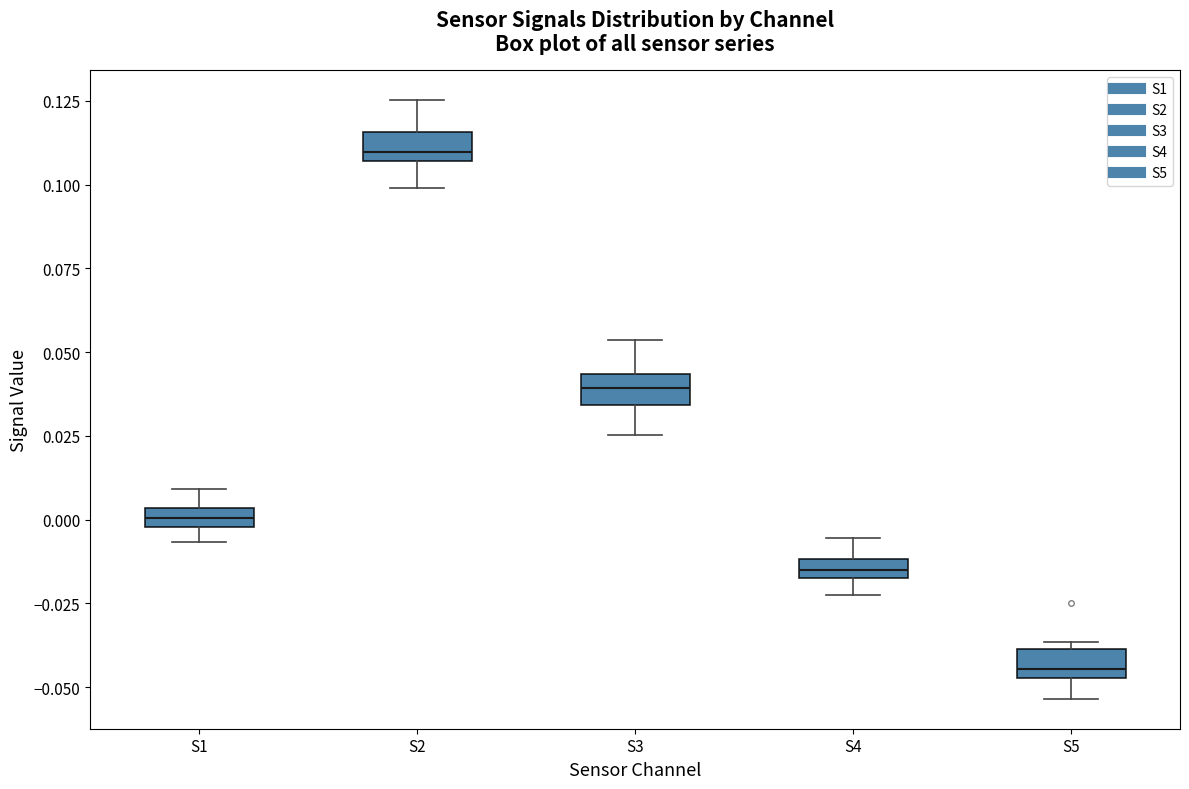

Which box has the lowest median line?

S5